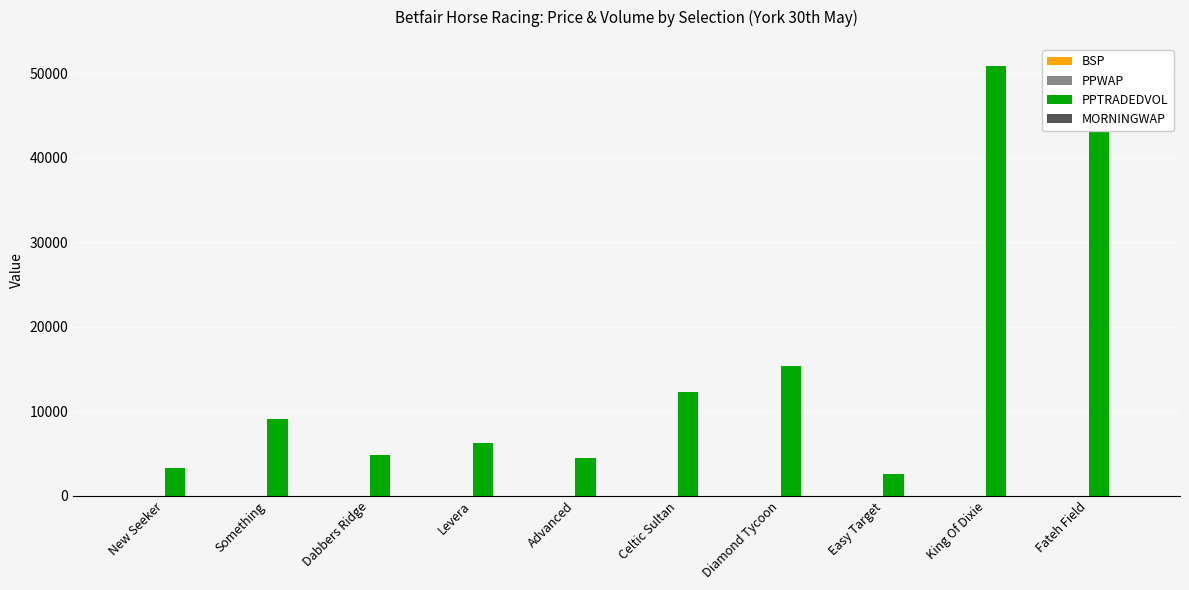

Which series has the largest total across all categories?

PPTRADEDVOL